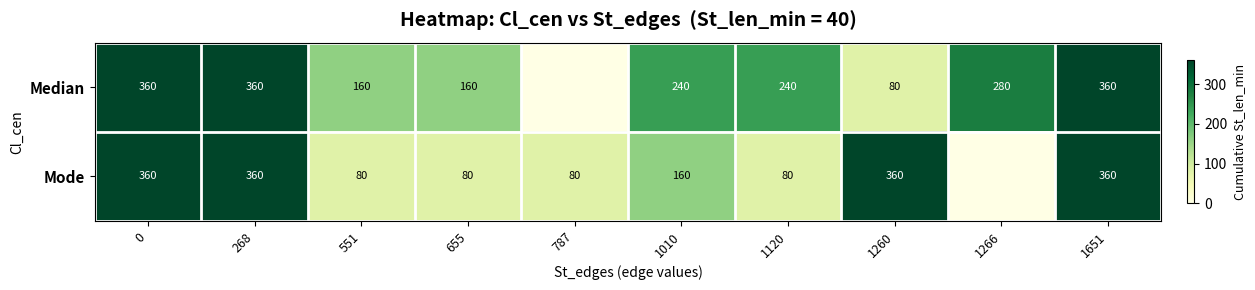

What is the difference between the highest and lowest values at 1120?

160